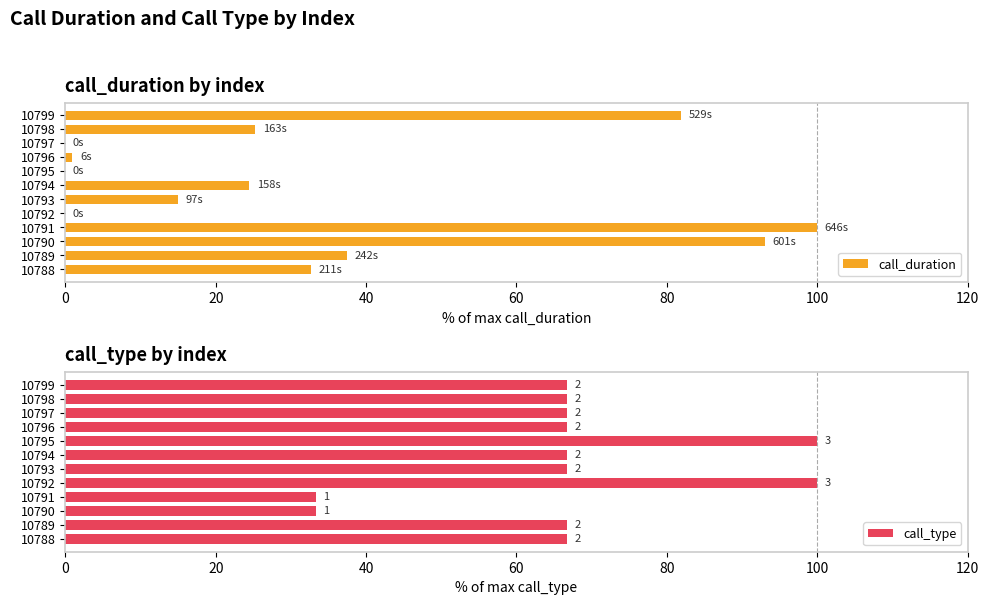

Where is call_duration nearest to the value 50?

10789